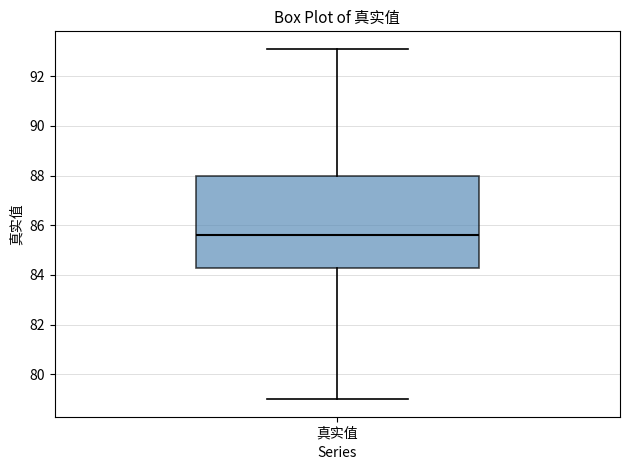

Read this box plot against the y-axis: the position of the median line, the range covered by the box, and the ends of both whiskers. The values are not printed on the chart, so give them approximately, as read against the axis.

median 85.6, box 84.4 to 88.0, whiskers 79.0 to 93.2